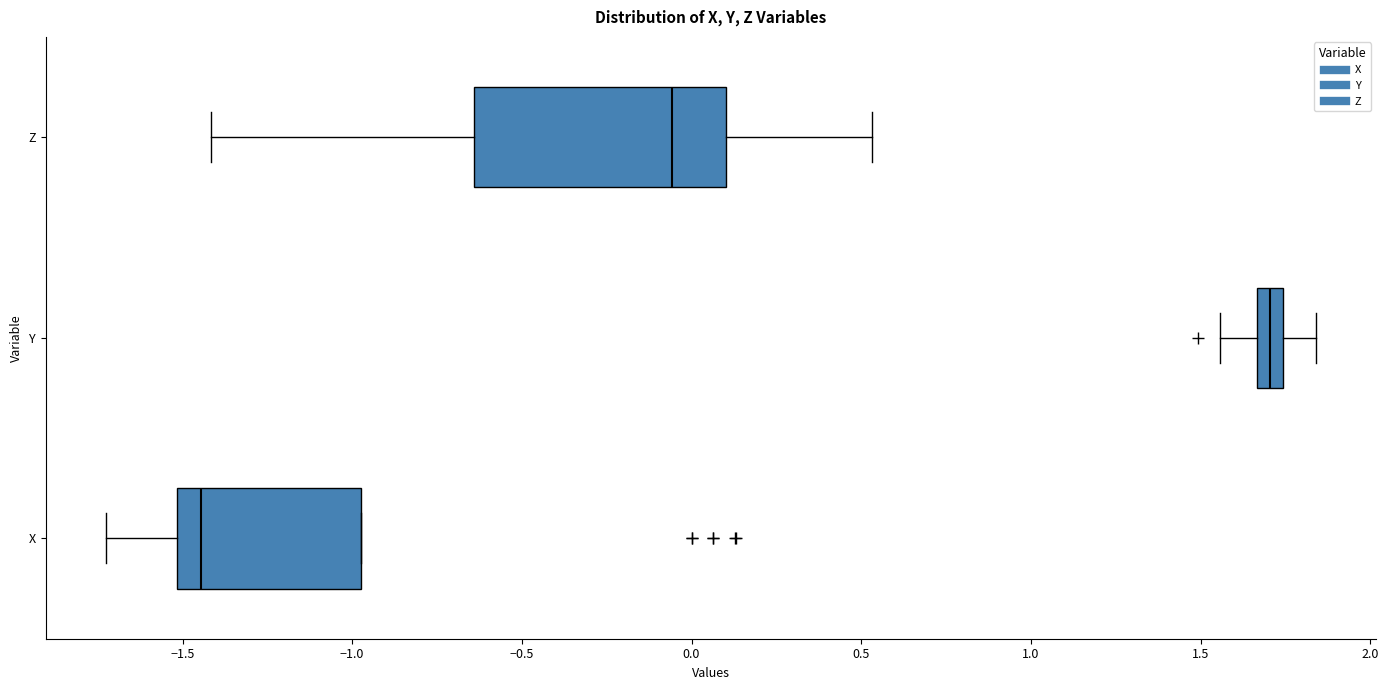

Comparing the boxes themselves (not the whiskers), which one is the widest?

Z